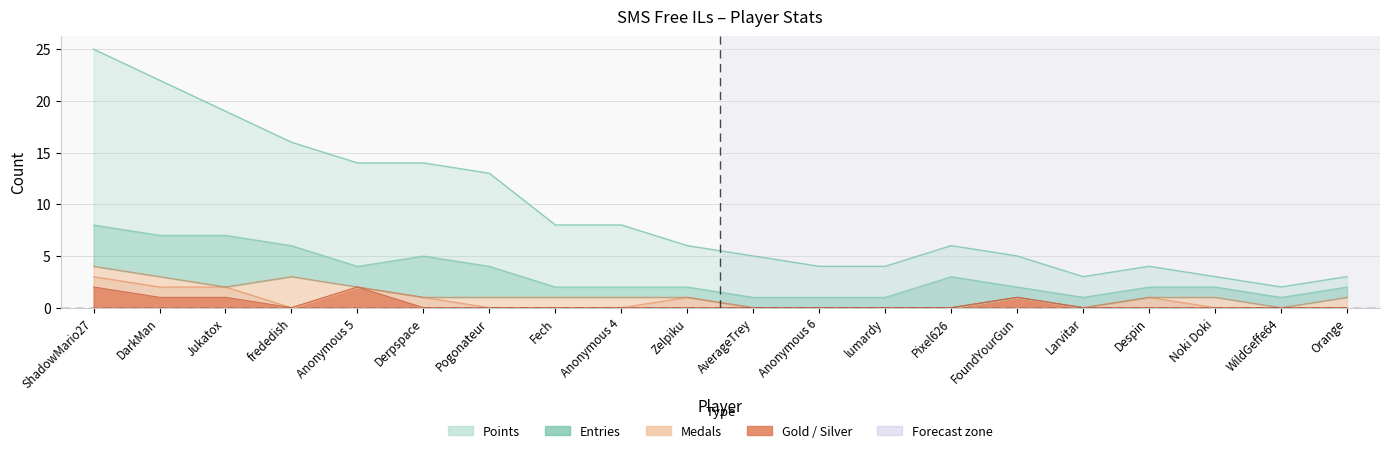

What is the value of the Silver point at the 10th from the left?

1